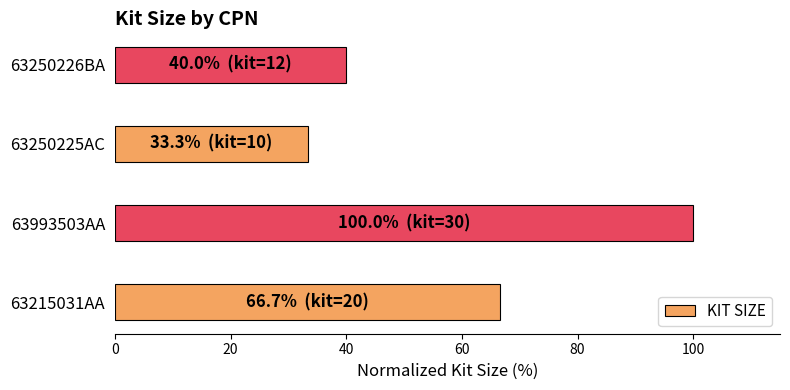

The value at 63250226BA is 61.8. True or false?

False